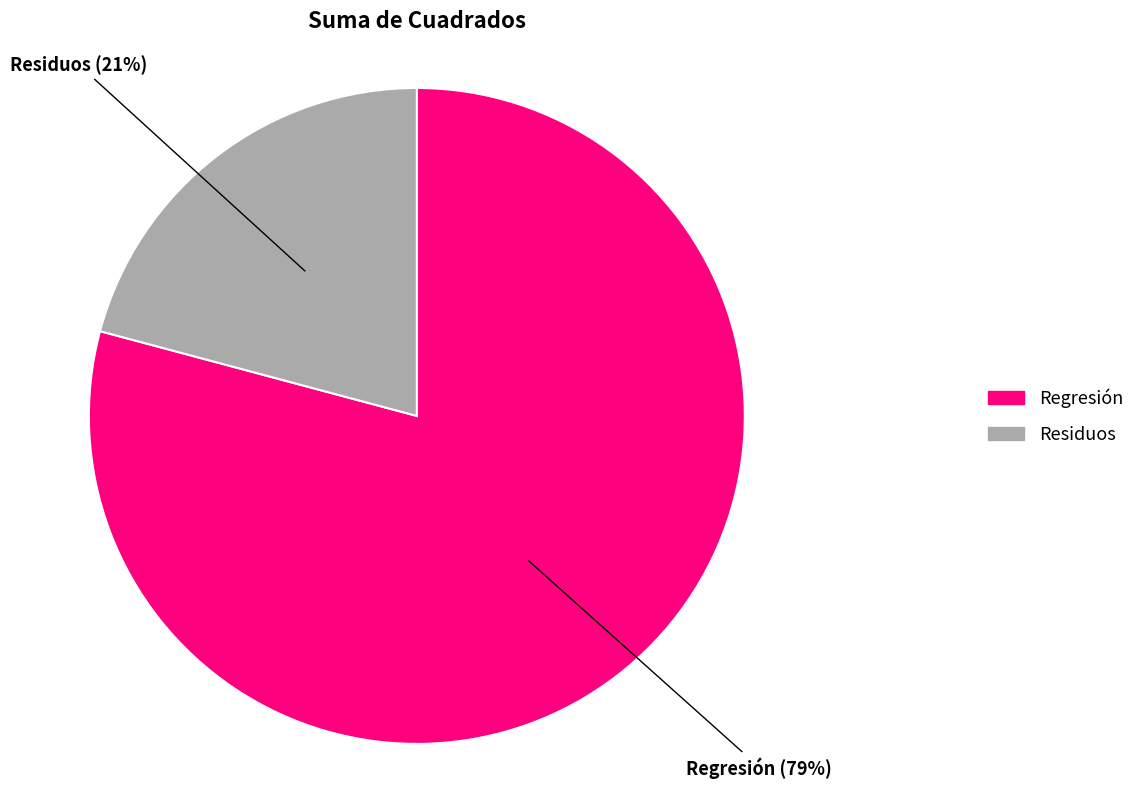

Is it true that Residuos is 28% of the pie?

False